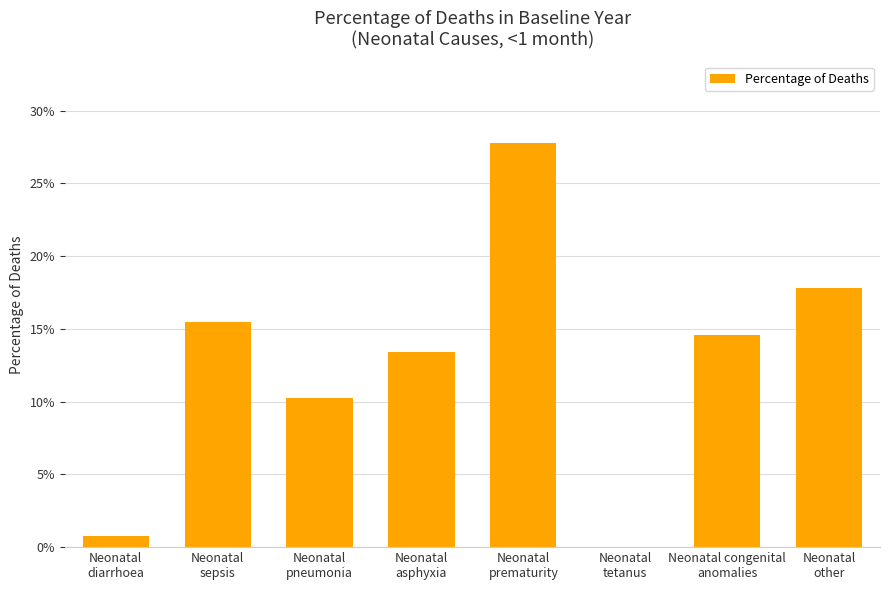

List the labels in order of value, largest first.

Neonatal
prematurity, Neonatal
other, Neonatal
sepsis, Neonatal congenital
anomalies, Neonatal
asphyxia, Neonatal
pneumonia, Neonatal
diarrhoea, Neonatal
tetanus